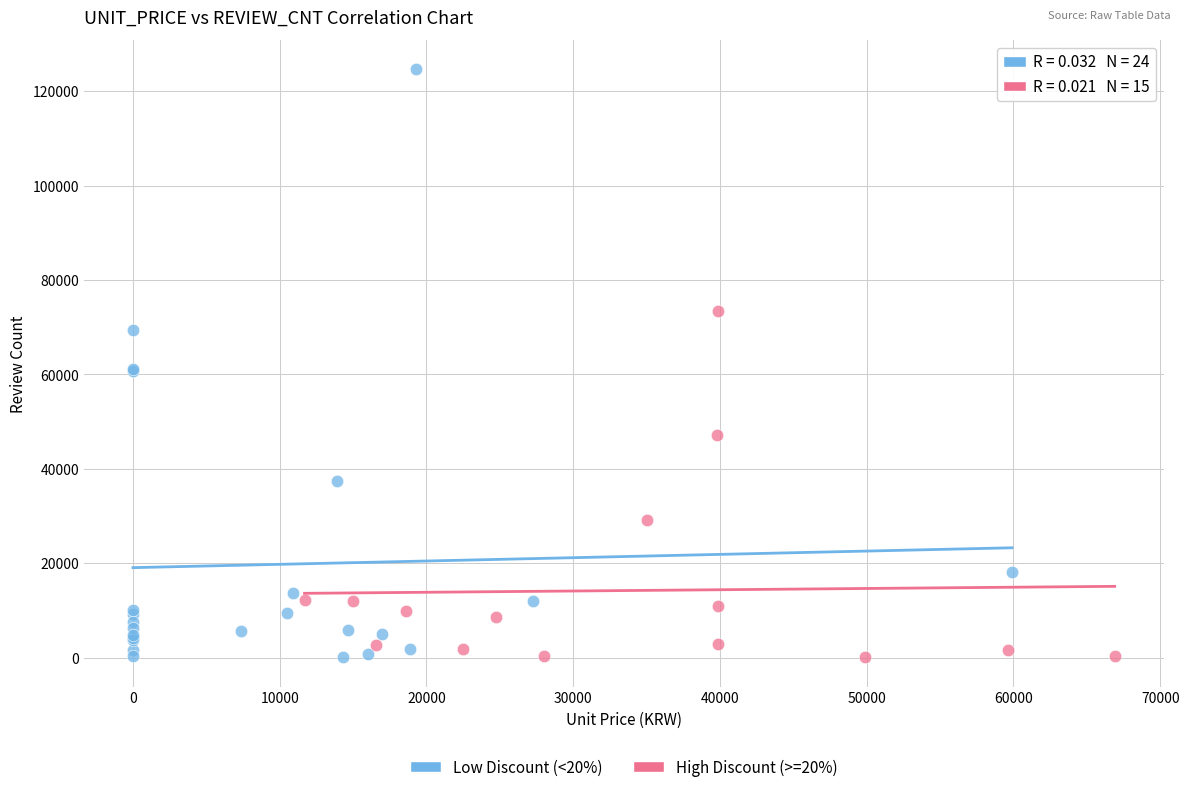

Which series contains the highest Y value?

Low Discount (<20%)